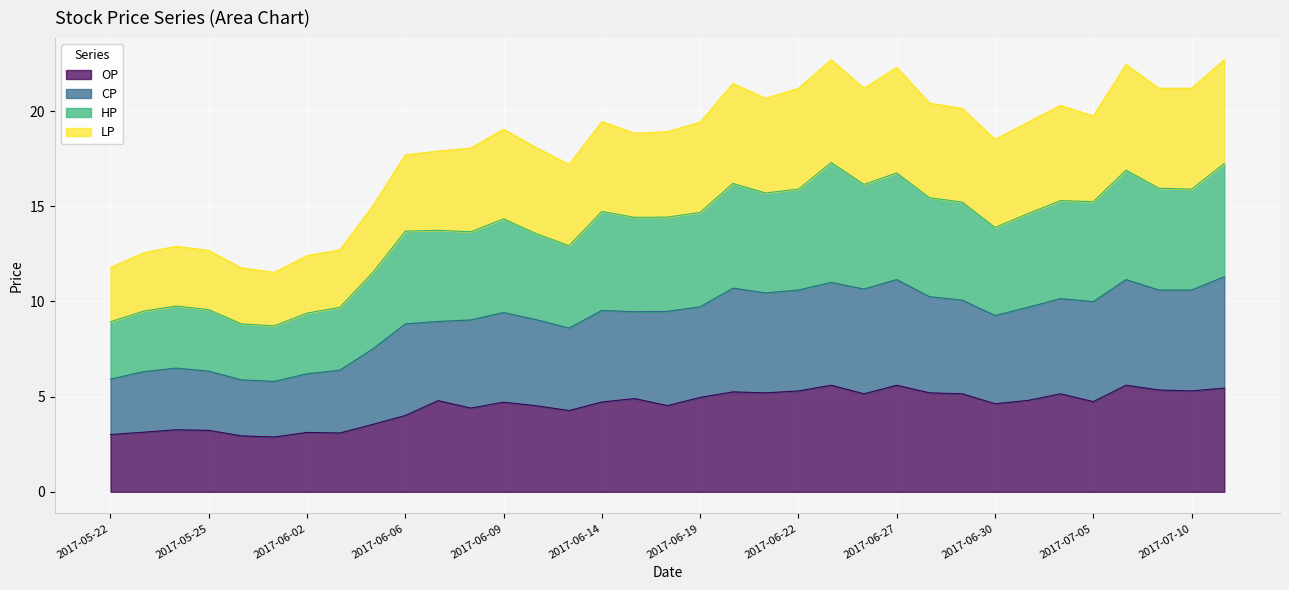

Reading left to right, extract all data points from this chart.

OP: 3.0	3.1	3.3	3.2	2.9	2.9	3.1	3.1	3.5	4.0	4.8	4.4	4.7	4.5	4.3	4.7	4.9	4.5	5.0	5.2	5.2	5.3	5.6	5.2	5.6	5.2	5.2	4.6	4.8	5.2	4.7	5.6	5.3	5.3	5.5
CP: 5.9	6.3	6.5	6.3	5.9	5.8	6.2	6.4	7.5	8.8	8.9	9.0	9.4	9.0	8.6	9.5	9.5	9.5	9.7	10.7	10.4	10.6	11.0	10.7	11.1	10.2	10.1	9.3	9.7	10.2	10.0	11.1	10.6	10.6	11.3
HP: 8.9	9.5	9.8	9.6	8.8	8.7	9.4	9.7	11.5	13.7	13.7	13.7	14.3	13.6	12.9	14.7	14.4	14.4	14.7	16.2	15.7	15.9	17.3	16.1	16.8	15.4	15.2	13.9	14.6	15.3	15.2	16.9	15.9	15.9	17.2
LP: 11.8	12.6	12.9	12.7	11.8	11.5	12.4	12.7	15.0	17.7	17.9	18.1	19.1	18.1	17.2	19.4	18.8	18.9	19.4	21.4	20.7	21.2	22.7	21.2	22.3	20.4	20.1	18.5	19.4	20.3	19.7	22.4	21.2	21.2	22.7